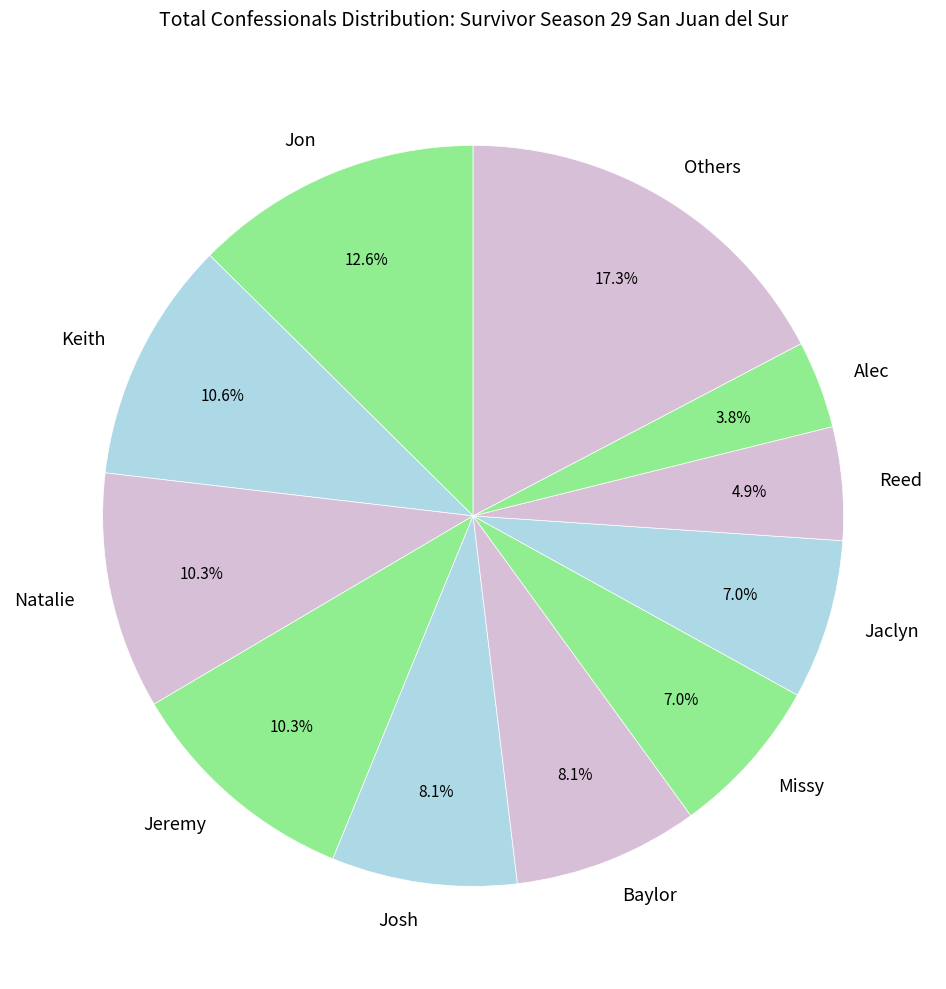

To the nearest percent, what is the difference between the Natalie and Jaclyn slice percentages?

3%